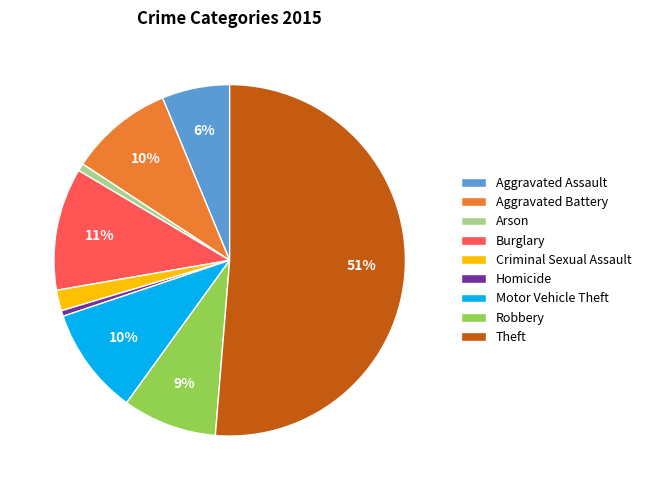

Do Aggravated Assault and Theft together represent more than half of the pie?

Yes